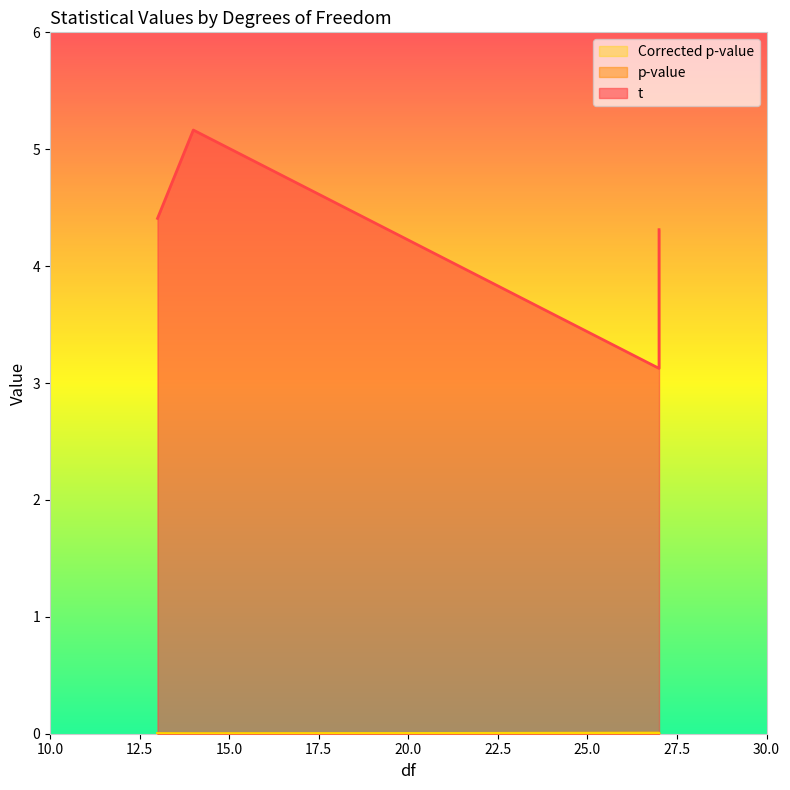

How many interior local valleys does the p-value series have?

1